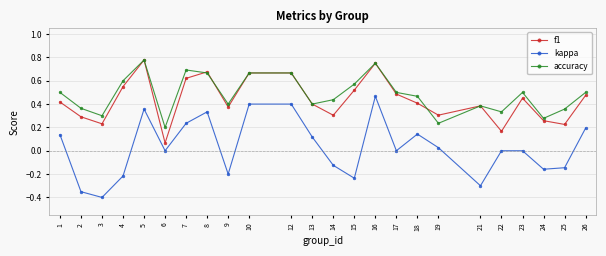

True or false: accuracy and kappa intersect in this chart.

False